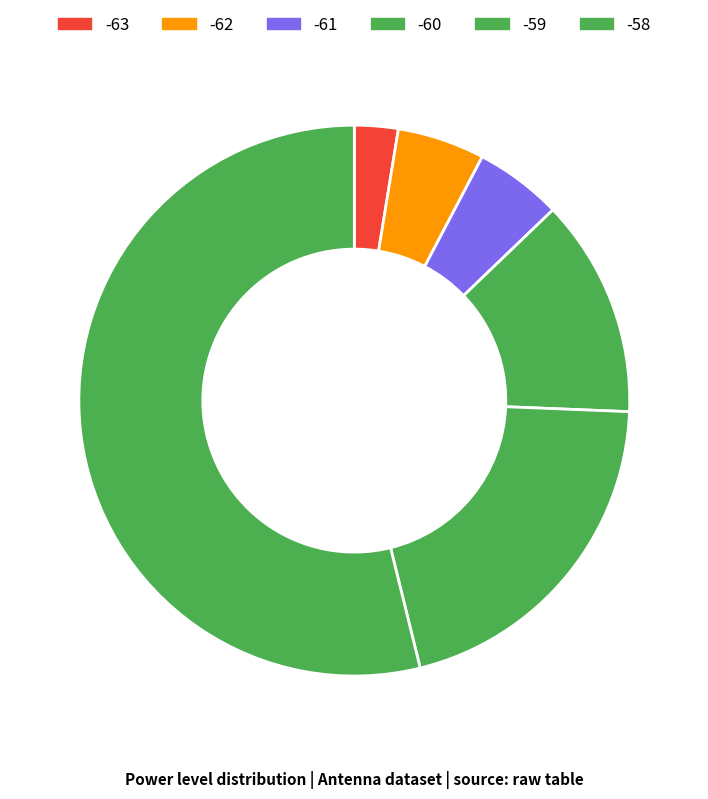

Which slice is the largest?

-58